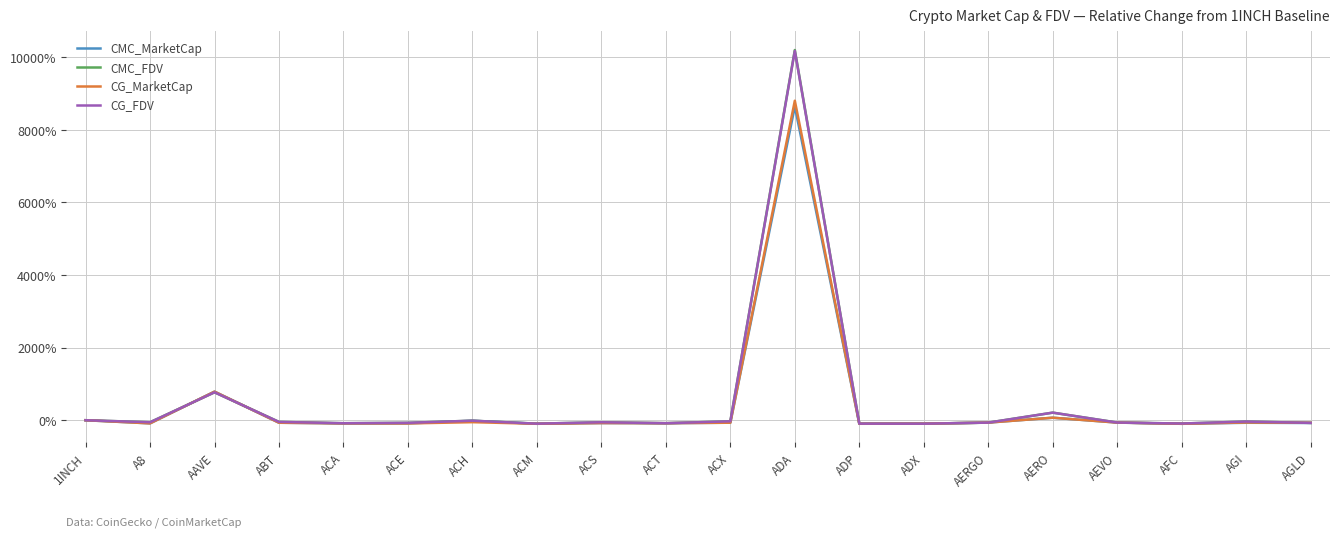

Which series has the largest range (max minus min)?

CMC_FDV